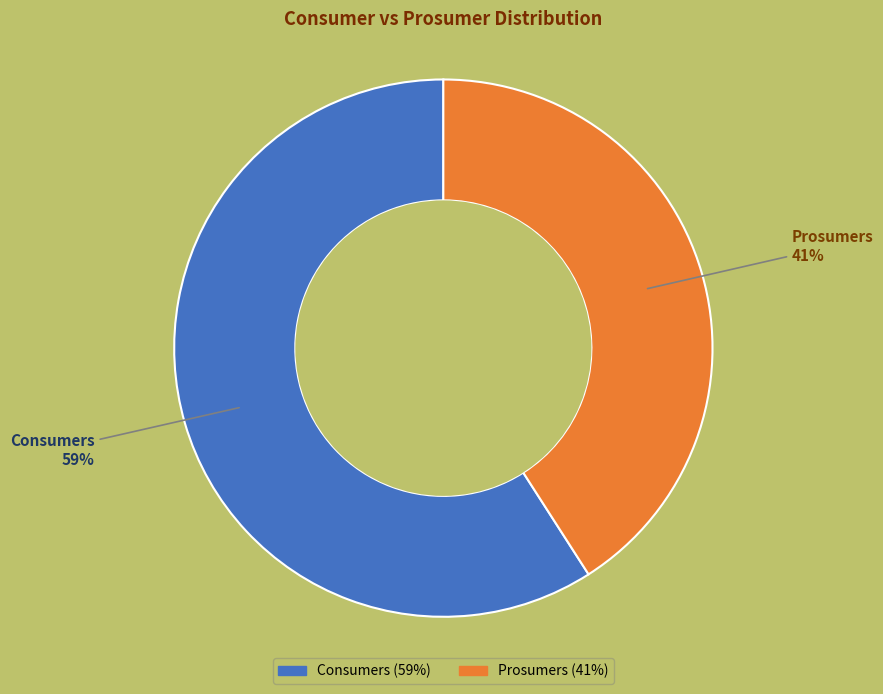

To the nearest percent, what is the difference between the Prosumers and Consumers slice percentages?

18%